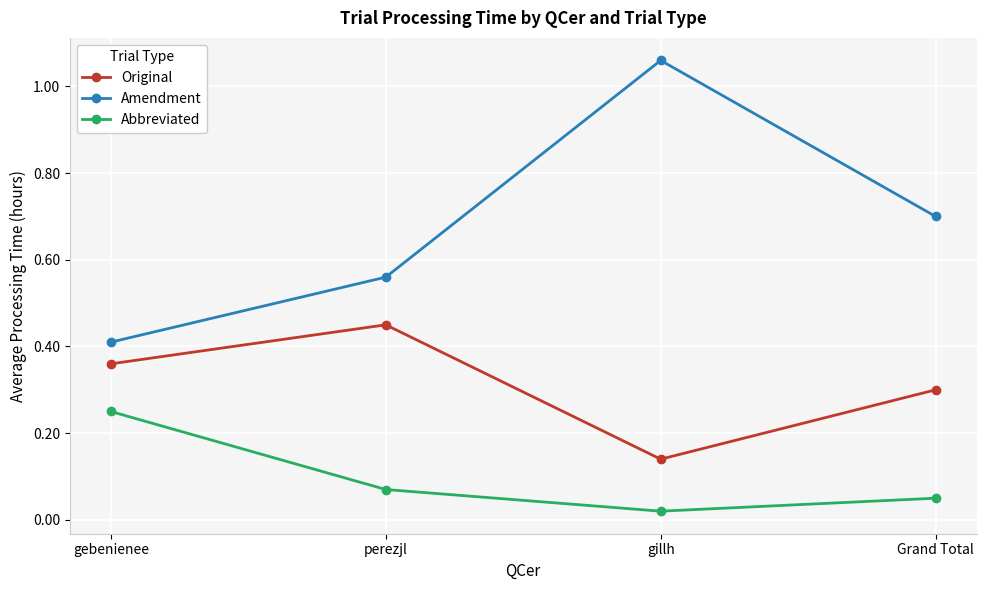

At which category does the chart reach its peak across all series?

gillh